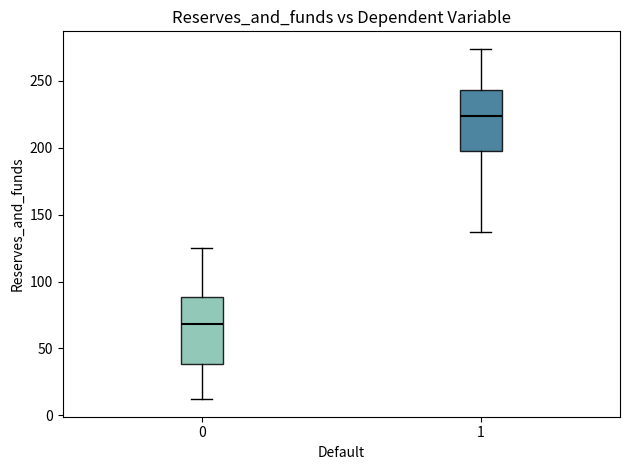

Where is the upper edge of the box at x = 1 on the y-axis? The values are not printed on the chart, so give them approximately, as read against the axis.

245